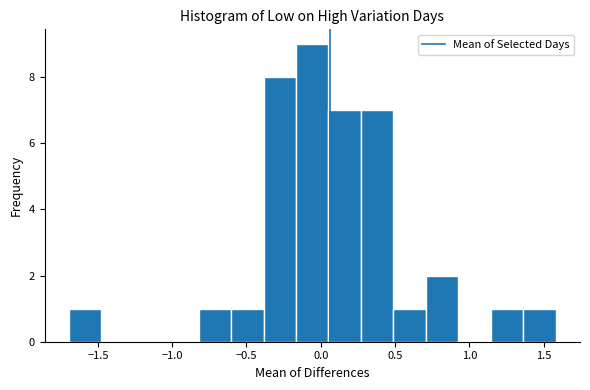

Reading left to right, list every bar in this chart as the range it spans on the x-axis followed by its height. Neither the bar edges nor the heights are printed on the chart, so give them approximately, as read against the axes.

-1.70 to -1.50: 1
-1.50 to -1.25: 0
-1.25 to -1.05: 0
-1.05 to -0.80: 0
-0.80 to -0.60: 1
-0.60 to -0.40: 1
-0.40 to -0.15: 8
-0.15 to 0.05: 9
0.05 to 0.25: 7
0.25 to 0.50: 7
0.50 to 0.70: 1
0.70 to 0.90: 2
0.90 to 1.15: 0
1.15 to 1.35: 1
1.35 to 1.60: 1